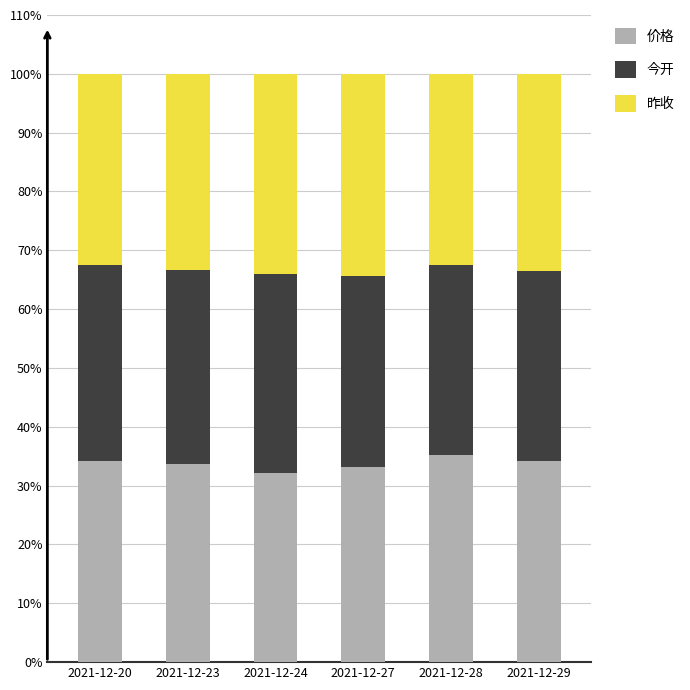

What is the total value across all series at 2021-12-20?

100.0